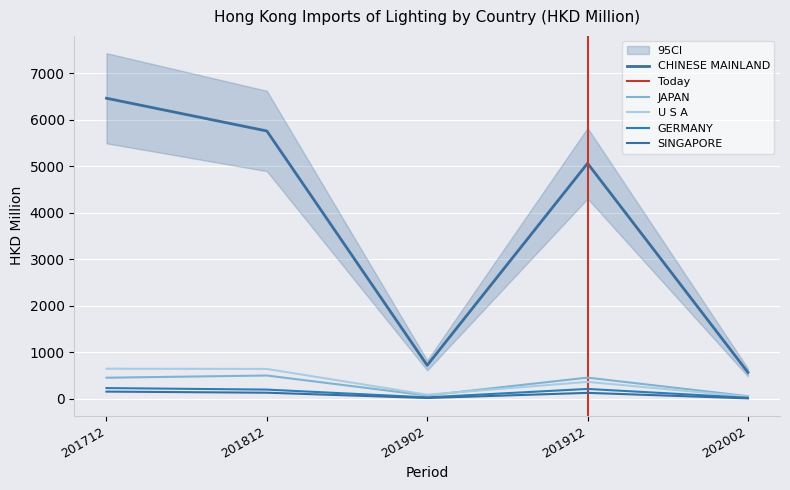

Which category has the highest value across all series?

201712